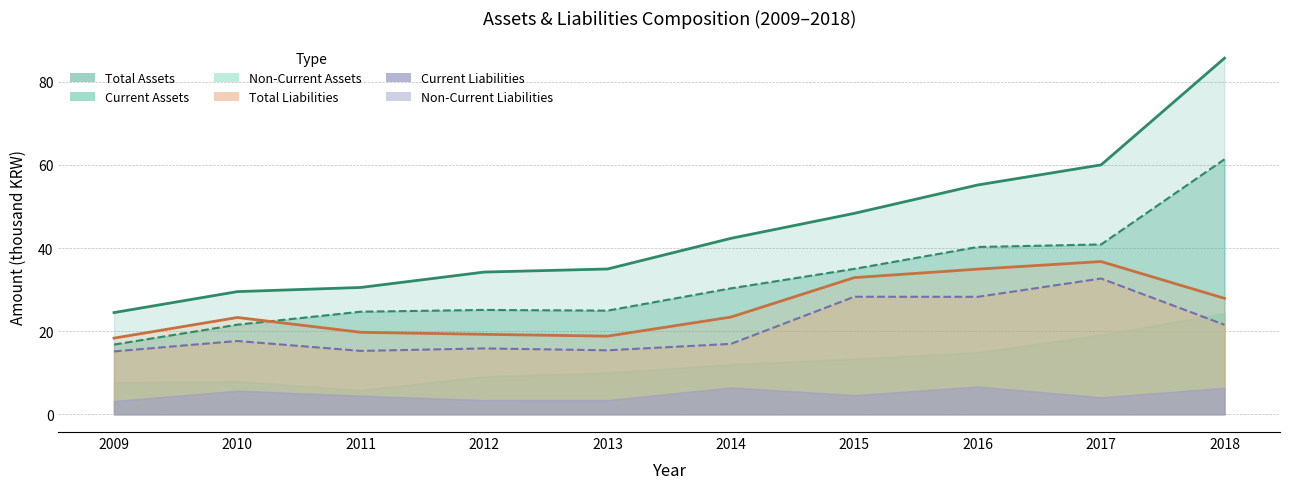

Where do total_liabilities and current_assets first cross each other?

2010 and 2011